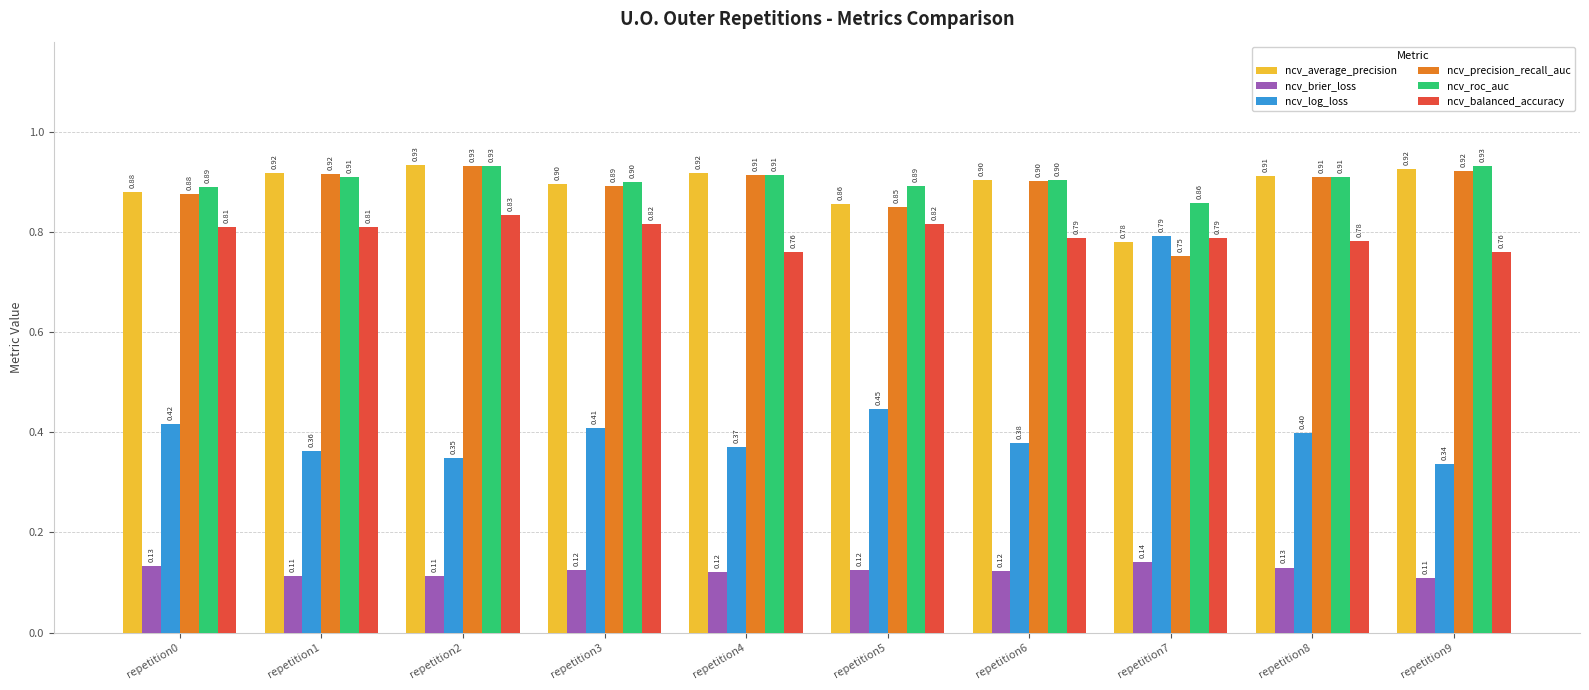

Rank the series at repetition5 from highest to lowest value.

ncv_roc_auc, ncv_average_precision, ncv_precision_recall_auc, ncv_balanced_accuracy, ncv_log_loss, ncv_brier_loss